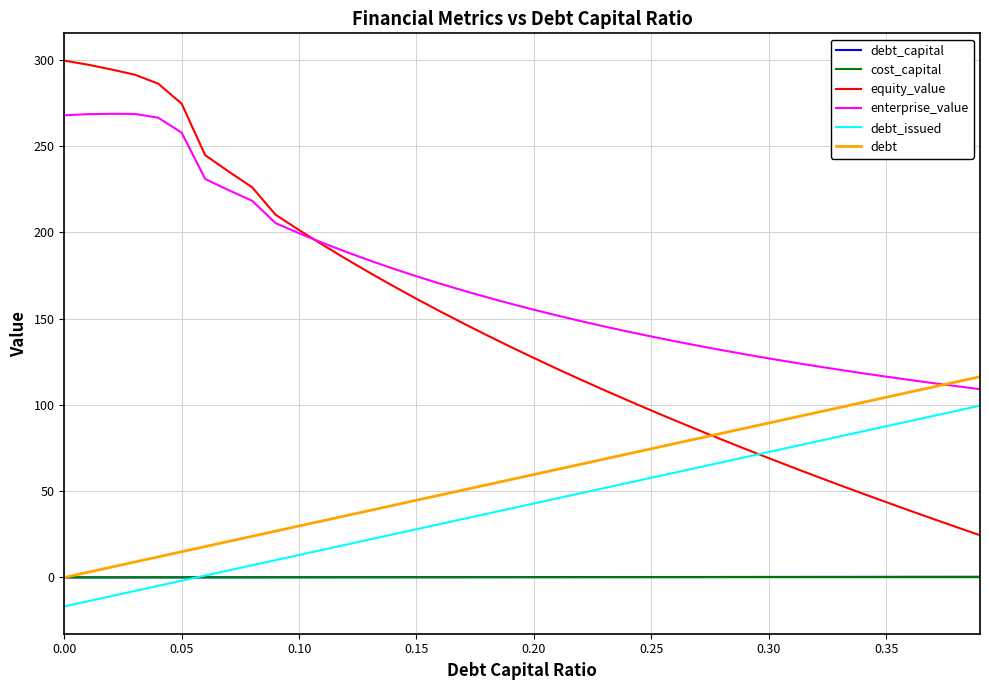

What is the difference between the maximum and second lowest values in the cost_capital series?

0.1